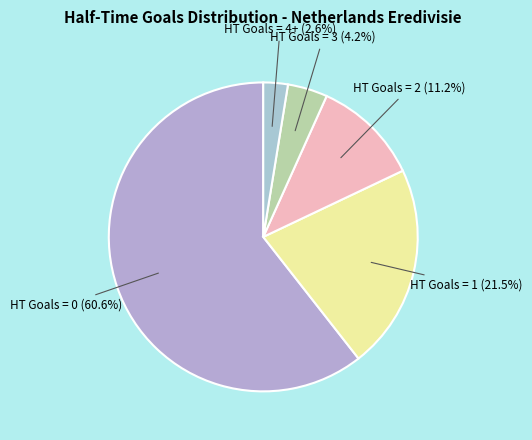

To the nearest percent, what is the average slice percentage?

20%